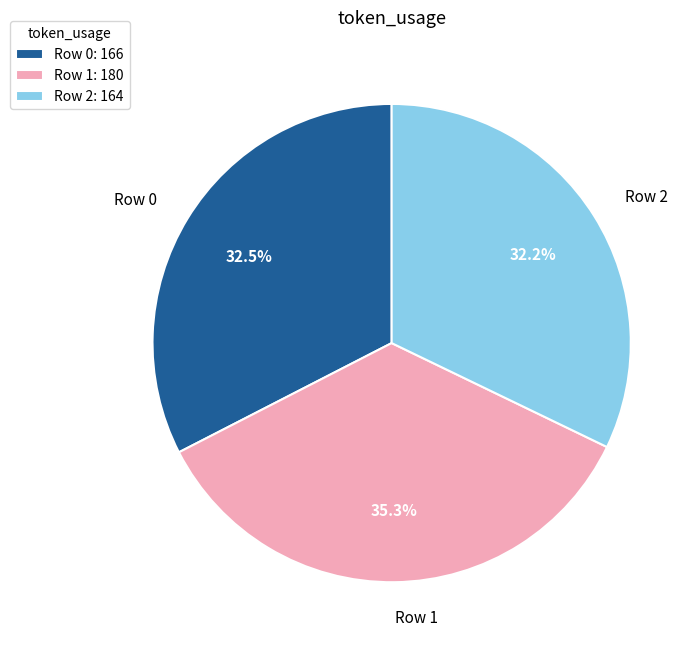

Is Row 2 the majority of the pie?

No